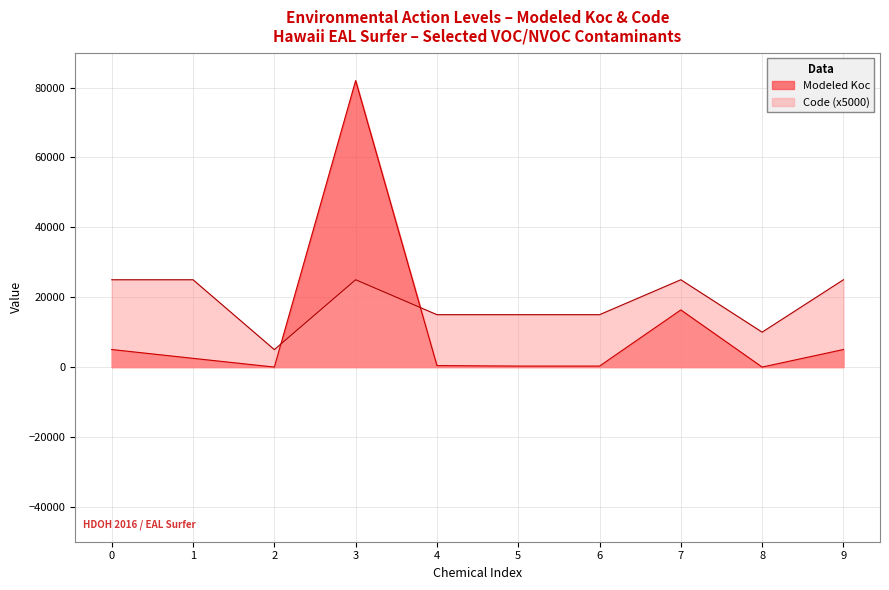

Where is the first local minimum for Modeled Koc?

2